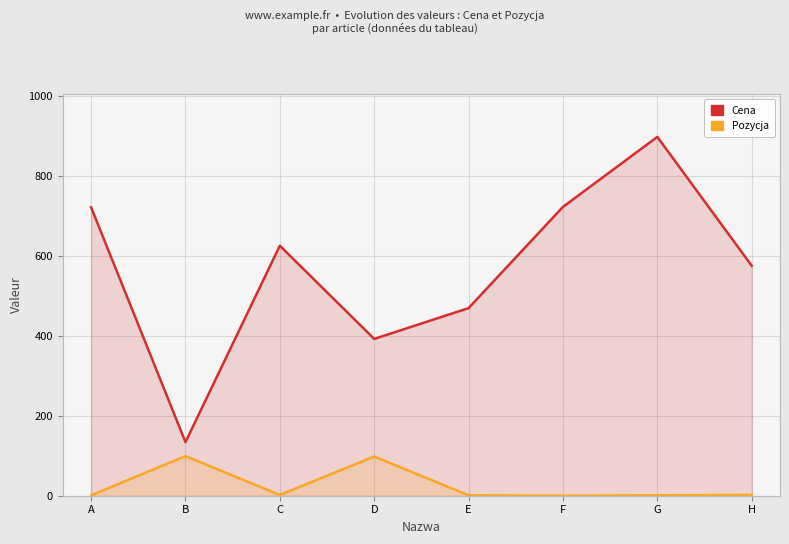

True or false: Cena and Pozycja intersect in this chart.

False